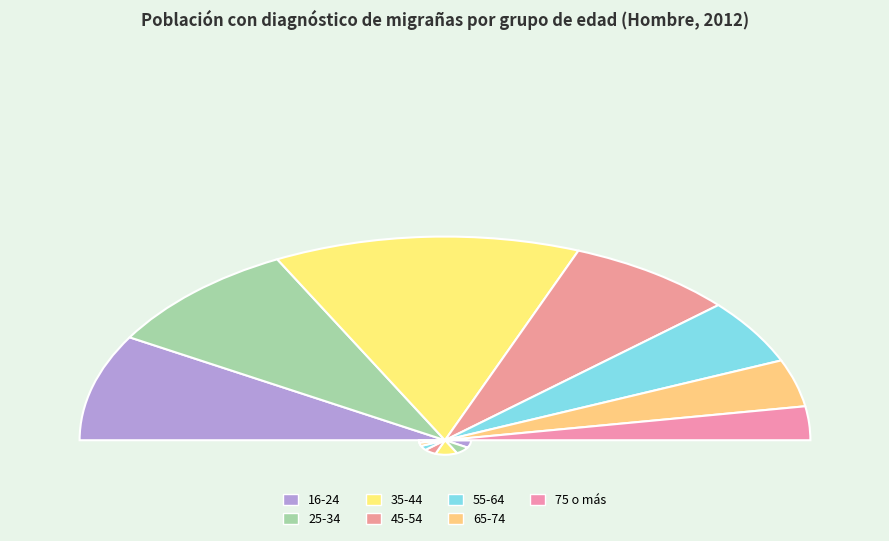

The 45-54 slice represents 15% of the pie. True or false?

True